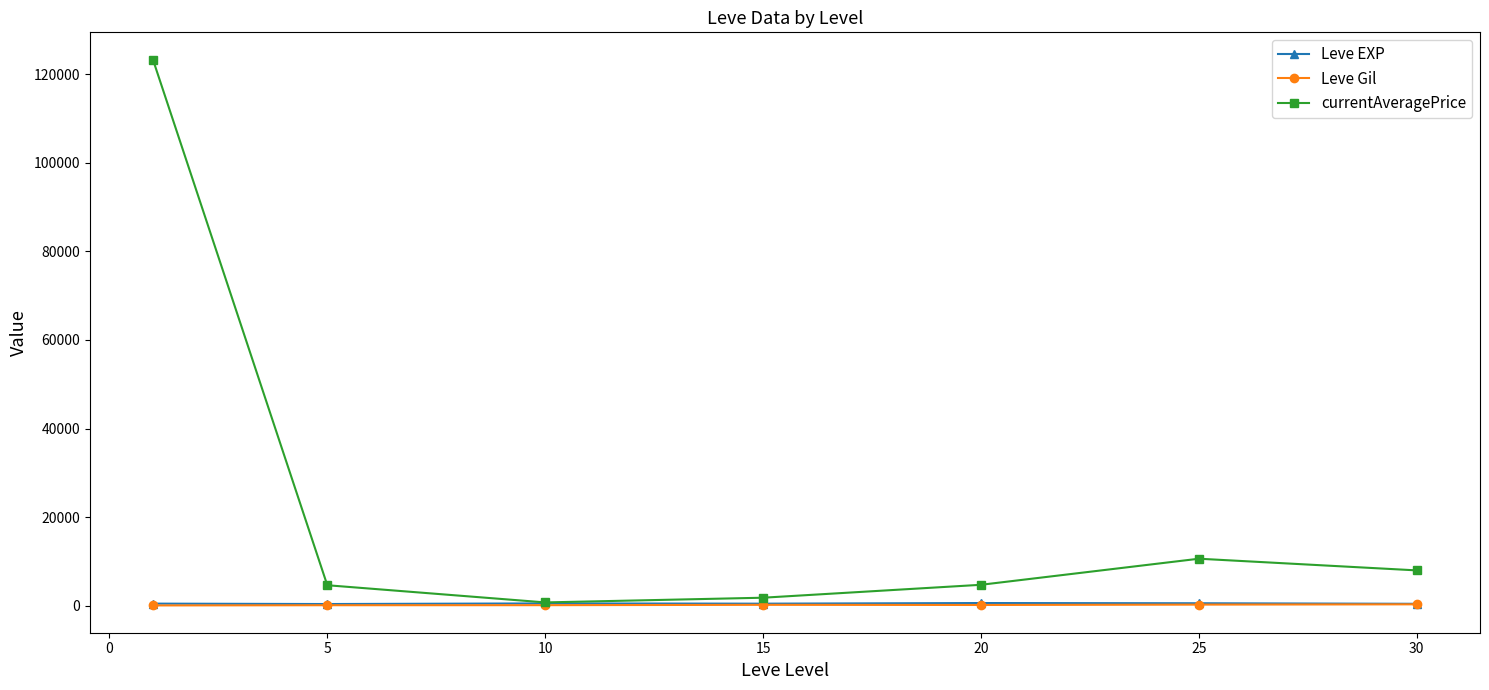

Does the chart display data point markers on the line(s)?

Yes